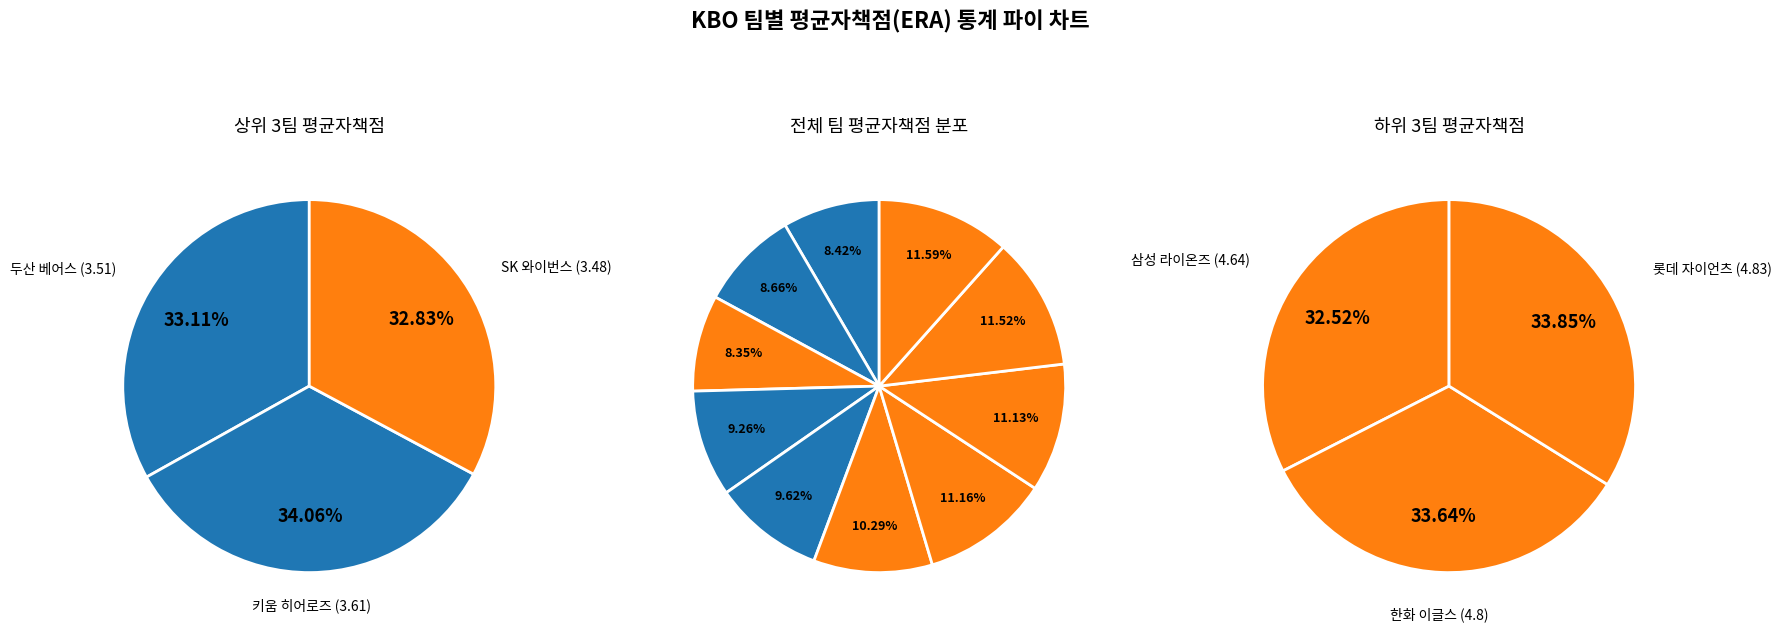

How many slices are in this pie chart?

10